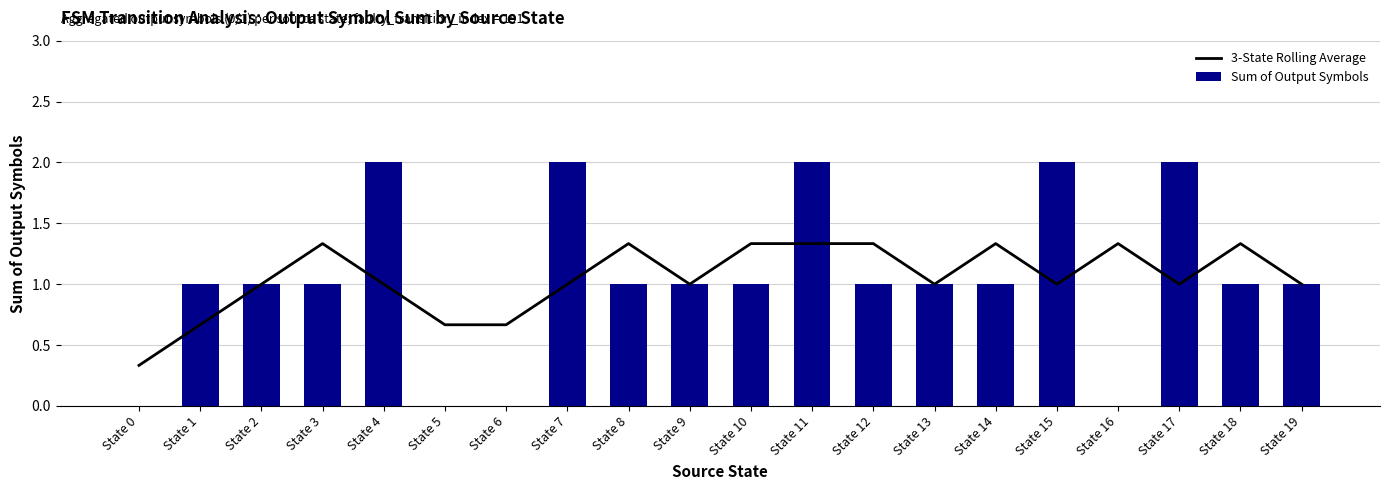

What is the value of the 3-State Rolling Average bar at the 11th from the left?

1.3